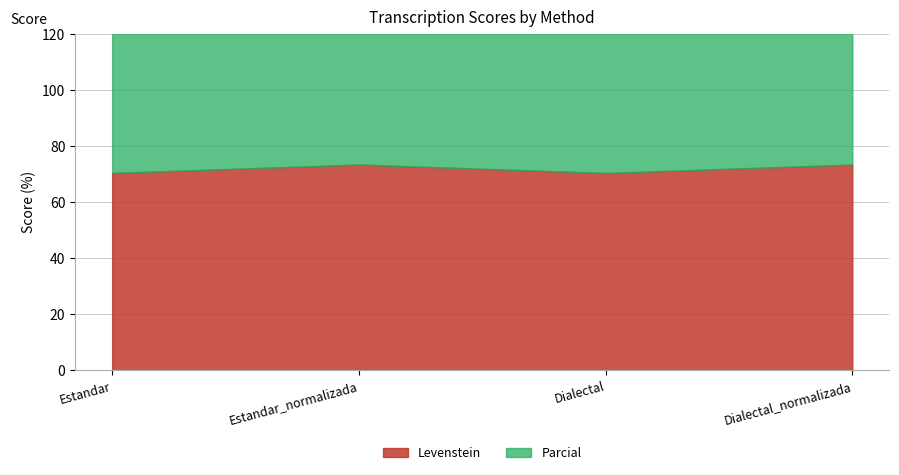

Does the chart have visible grid lines?

Yes